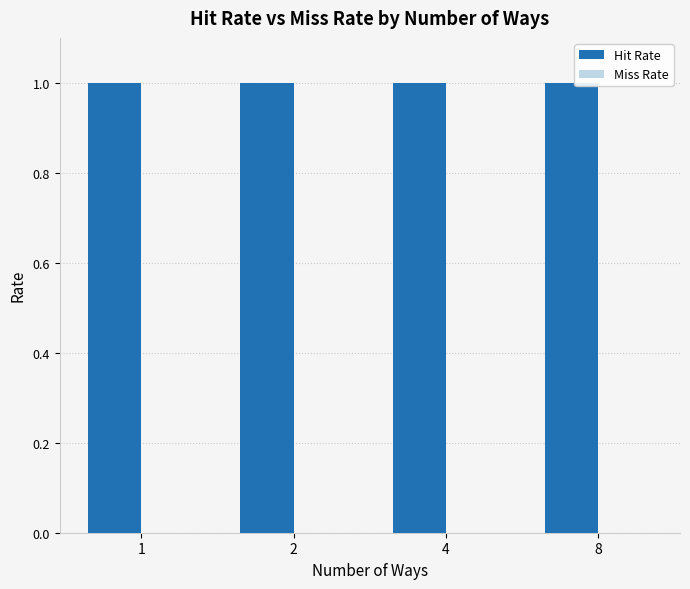

What is the highest value of the Hit Rate series?

1.0